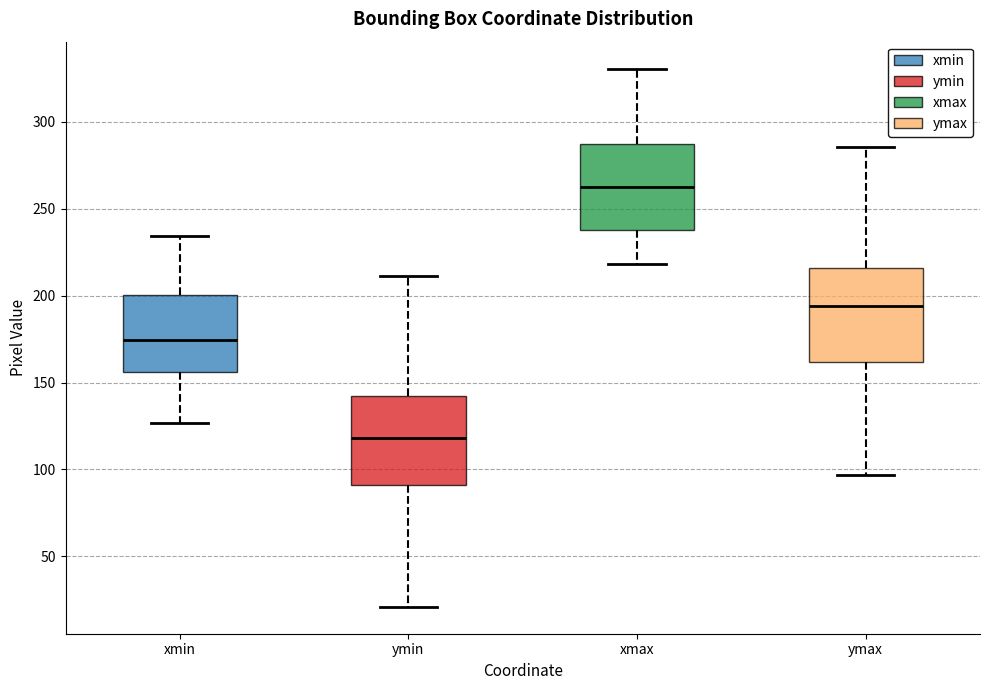

Reading left to right, read every box against the y-axis: the position of its median line, the range the box covers, and the ends of its whiskers. The values are not printed on the chart, so give them approximately, as read against the axis.

xmin: median 175, box 155 to 200, whiskers 125 to 235
ymin: median 120, box 90 to 145, whiskers 20 to 210
xmax: median 265, box 240 to 285, whiskers 220 to 330
ymax: median 195, box 160 to 215, whiskers 95 to 285